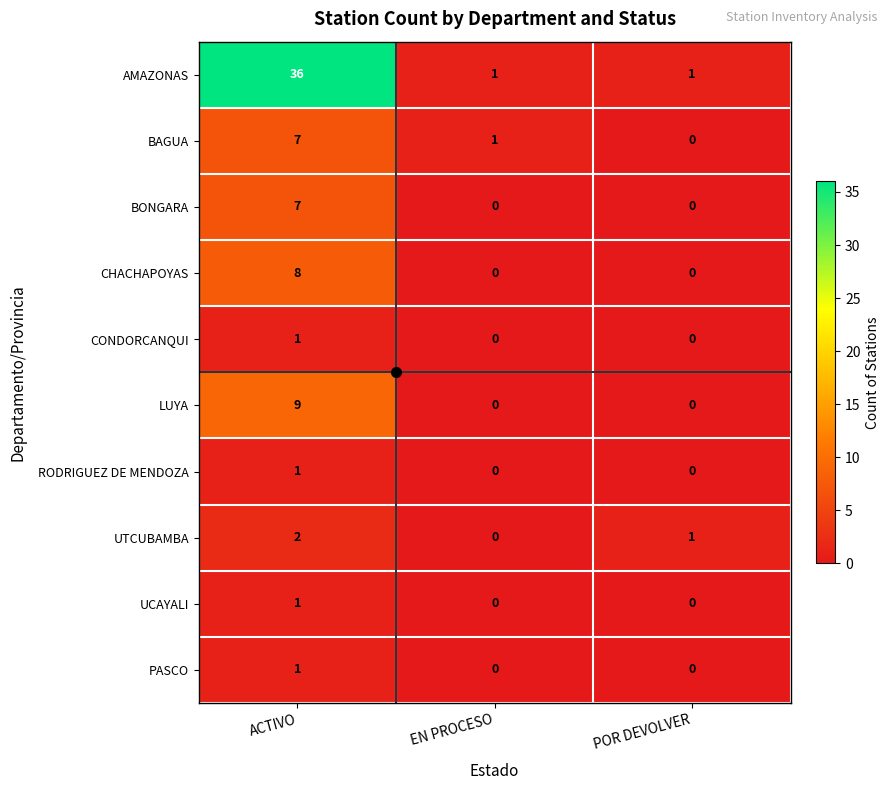

What is the difference between the BONGARA values at POR DEVOLVER and ACTIVO?

7